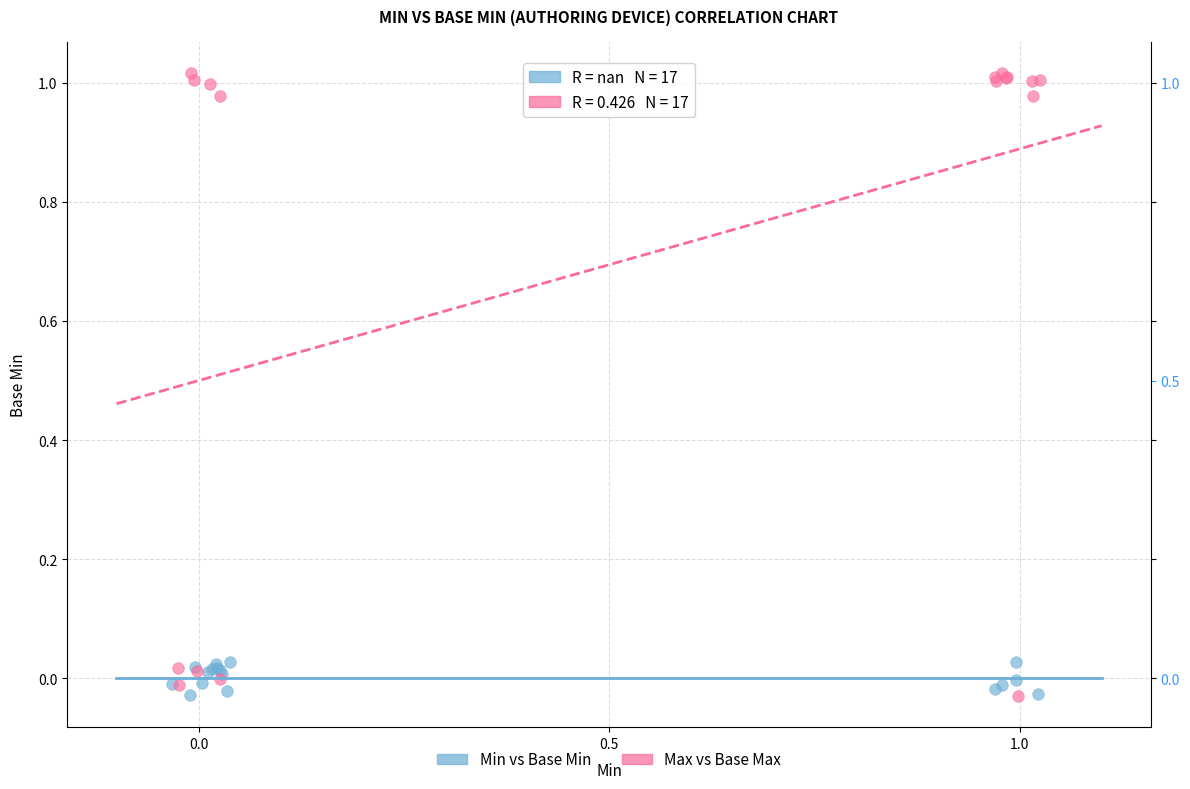

Which series has the widest spread of Y values?

Max vs Base Max